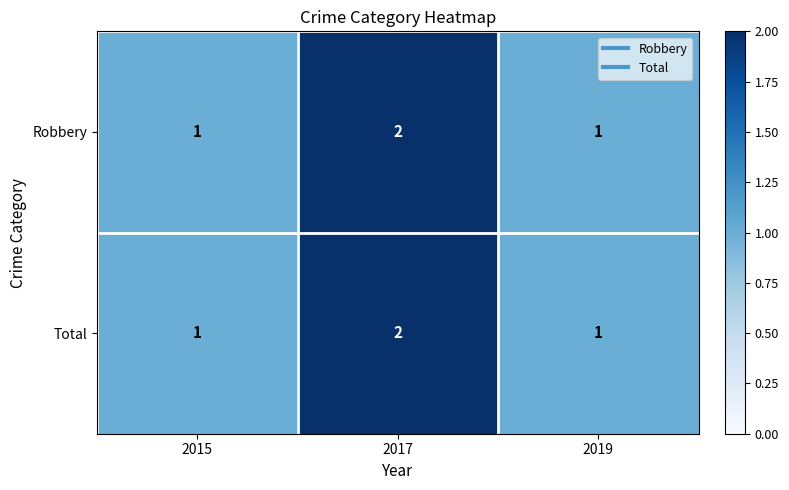

True or false: Robbery has a value of 1 at 2017.

False